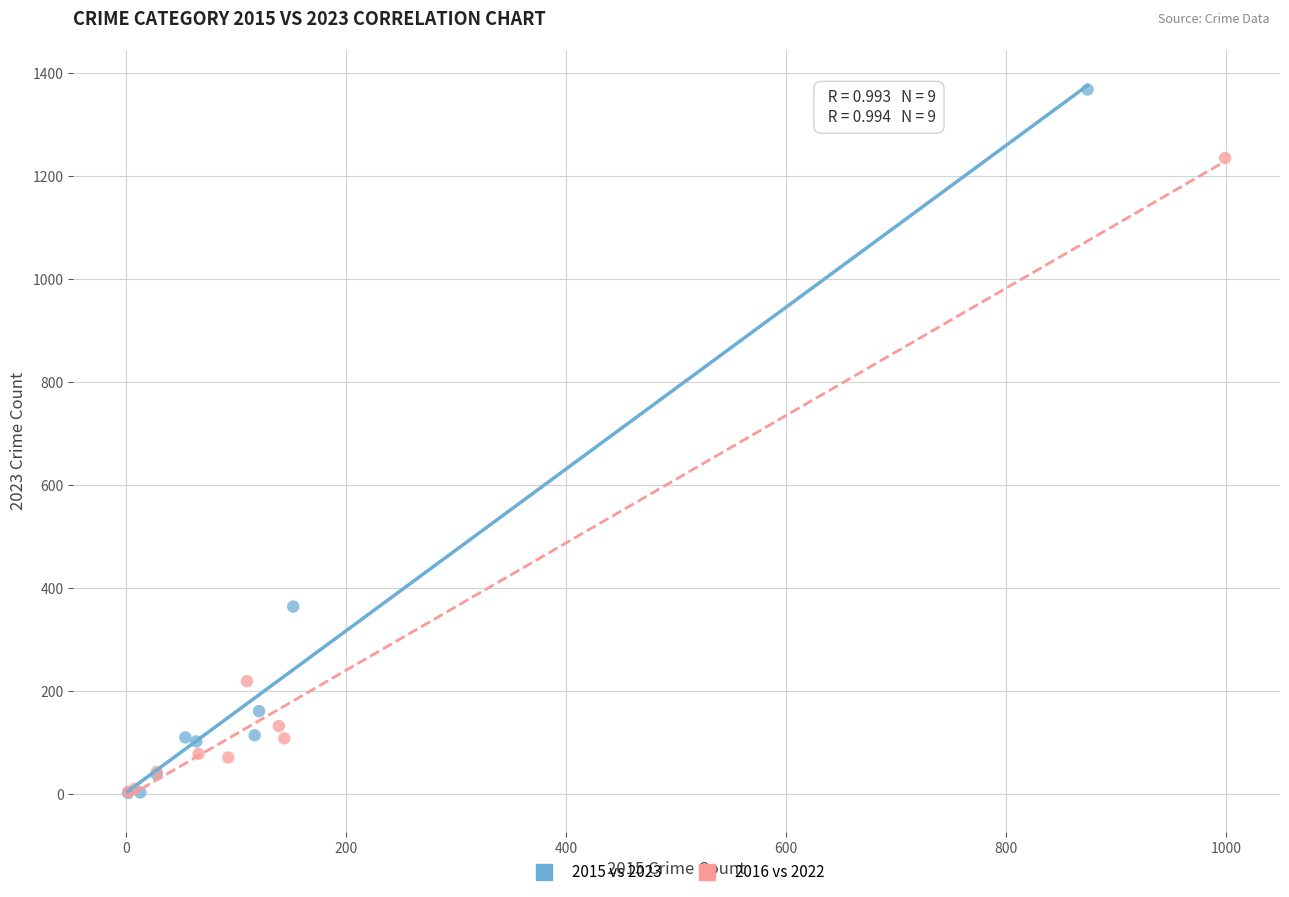

Which series reaches the maximum Y coordinate?

2015 vs 2023